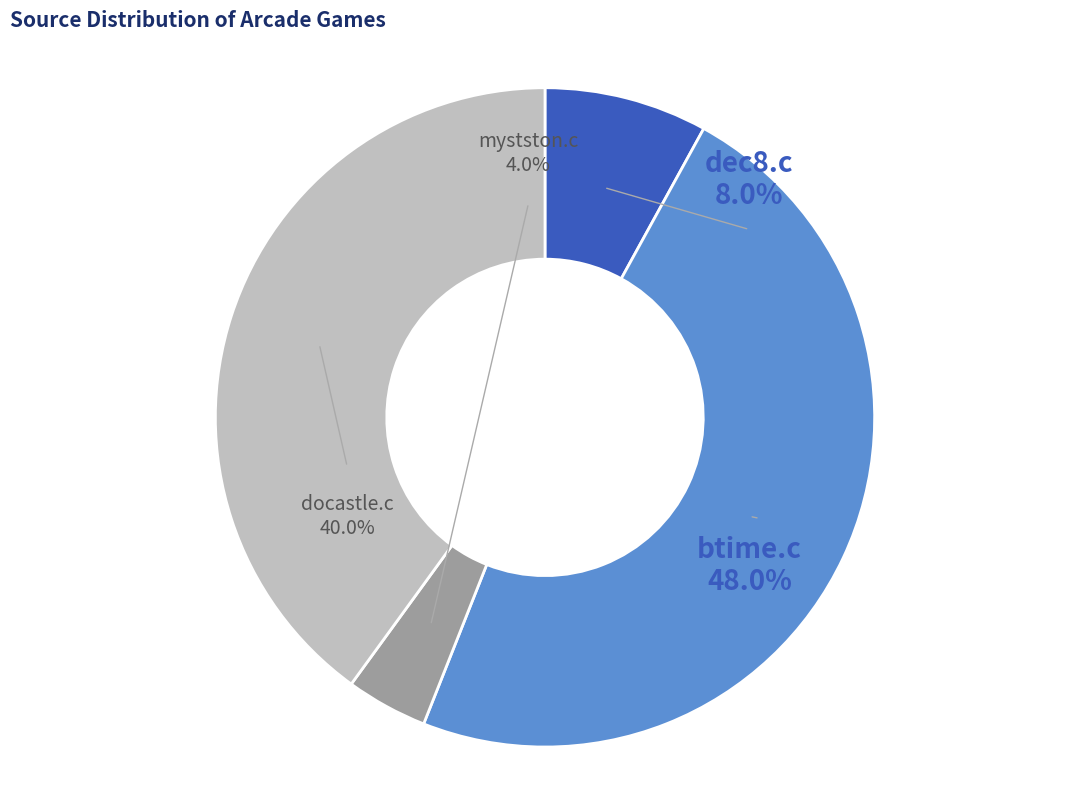

What is the smallest slice in the pie chart?

mystston.c